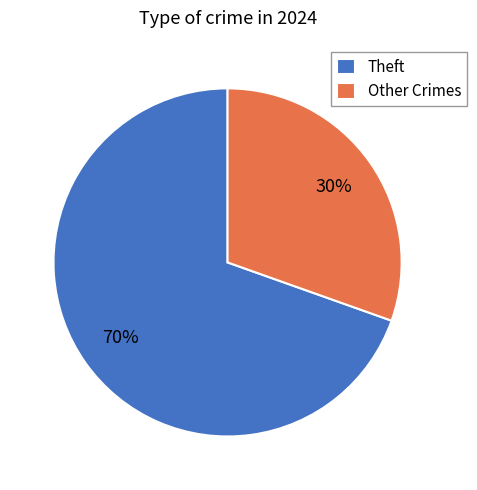

What is the smallest slice in the pie chart?

Other Crimes